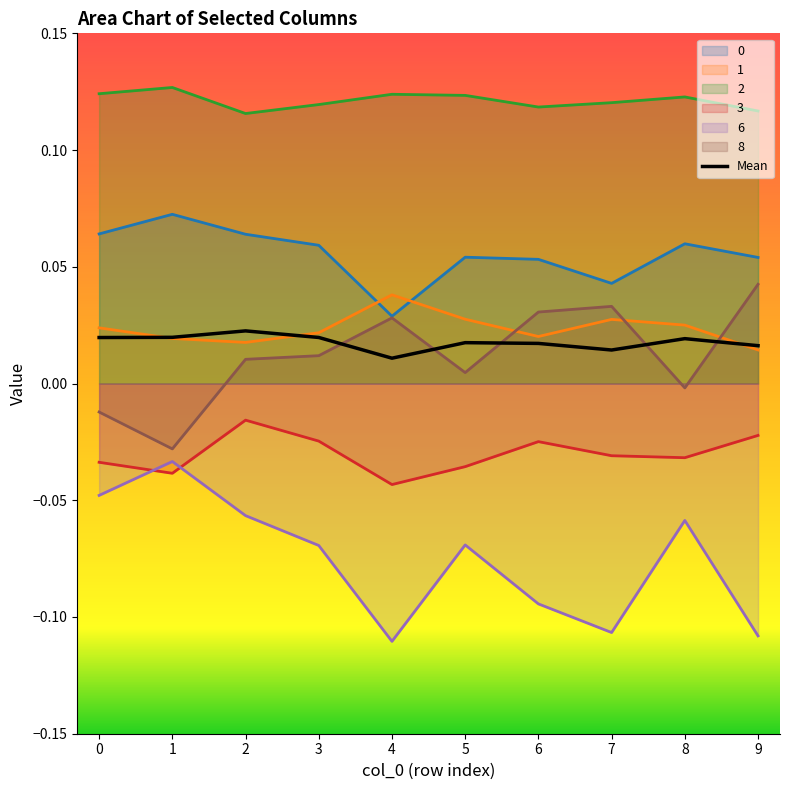

Reading right to left, transcribe all the data shown in this chart.

0: 0.1	0.1	0.0	0.1	0.1	0.0	0.1	0.1	0.1	0.1
1: 0.0	0.0	0.0	0.0	0.0	0.0	0.0	0.0	0.0	0.0
2: 0.1	0.1	0.1	0.1	0.1	0.1	0.1	0.1	0.1	0.1
3: -0.0	-0.0	-0.0	-0.0	-0.0	-0.0	-0.0	-0.0	-0.0	-0.0
6: -0.1	-0.1	-0.1	-0.1	-0.1	-0.1	-0.1	-0.1	-0.0	-0.0
8: 0.0	-0.0	0.0	0.0	0.0	0.0	0.0	0.0	-0.0	-0.0